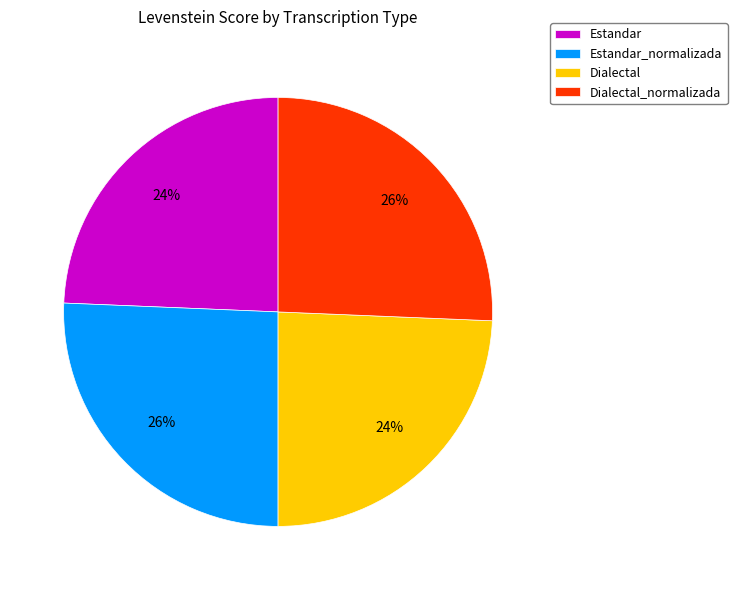

Does any single category account for the majority?

No